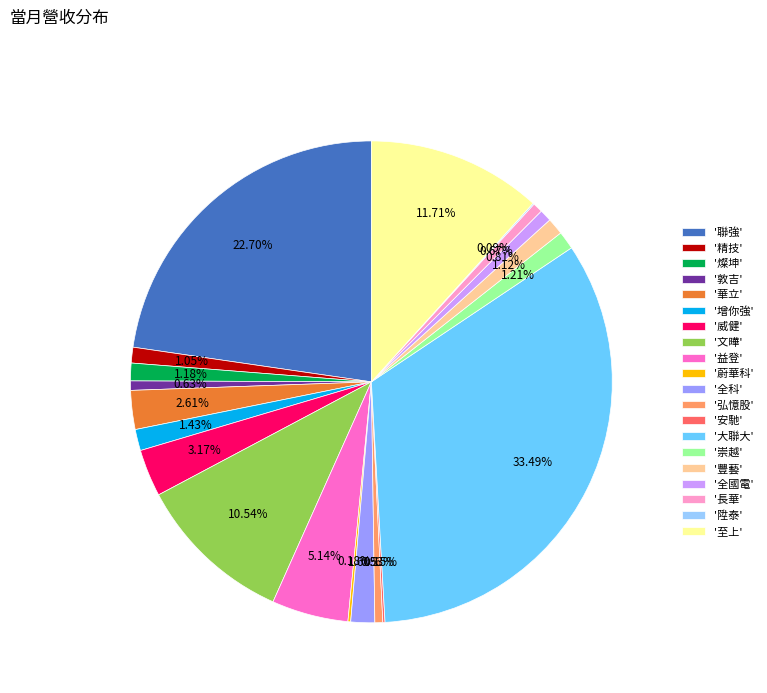

Approximately how many times larger is the value at '增你強' compared to '崇越'?

1.2